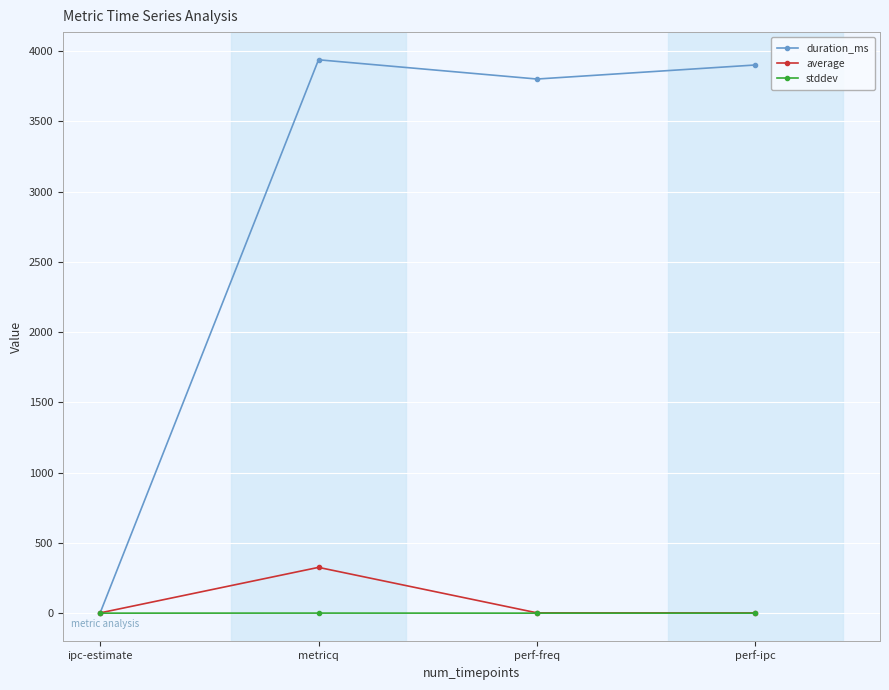

Rank the series at metricq from highest to lowest value.

duration_ms, average, stddev